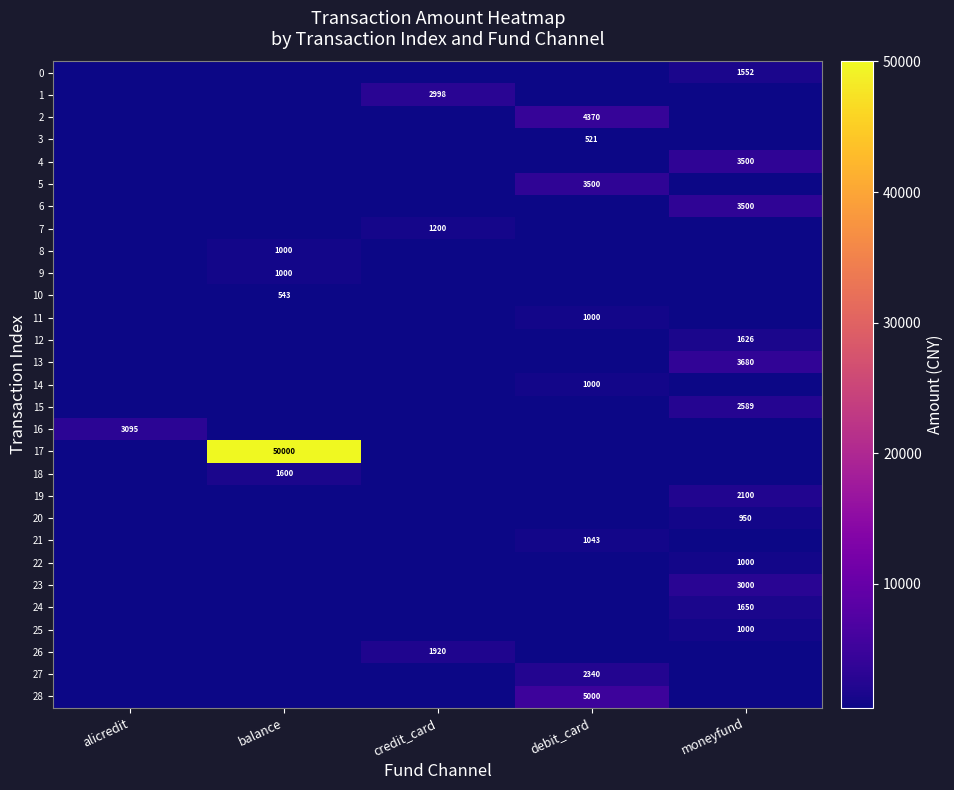

The 14 series shows 1000 at debit_card. True or false?

True